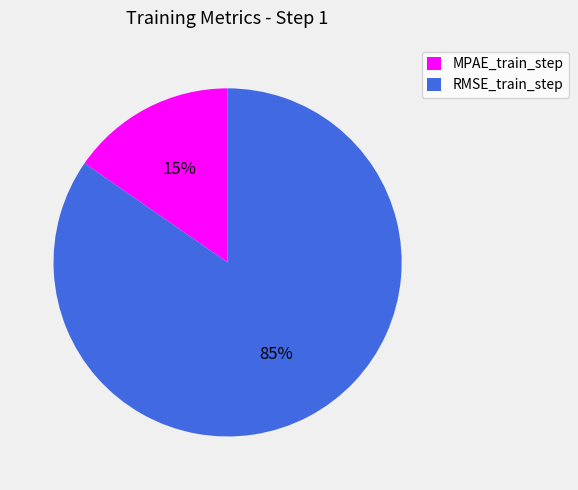

What percentage is the MPAE_train_step slice, to the nearest percent?

15%